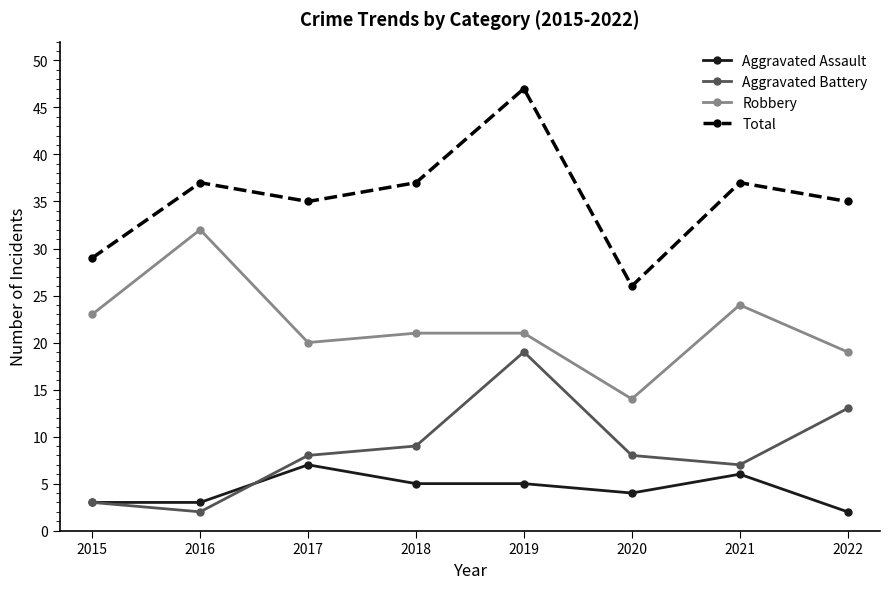

How many lines are shown in the chart?

4